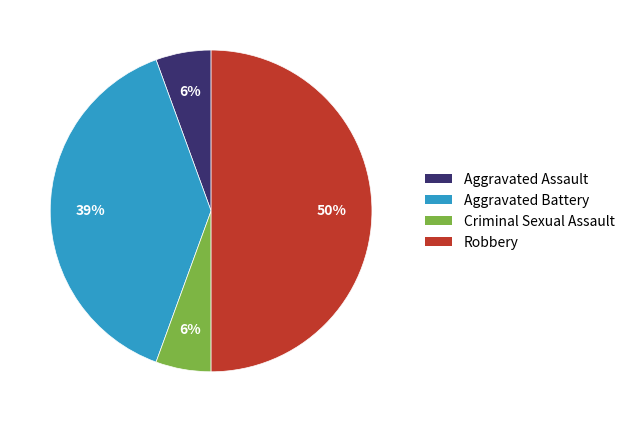

Between Robbery and Criminal Sexual Assault, which is larger?

Robbery